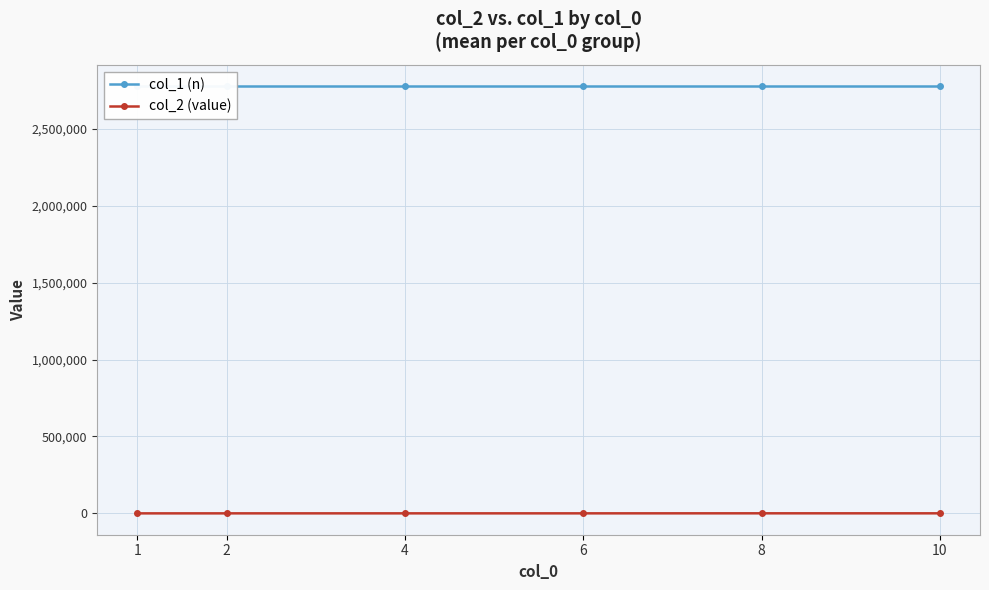

Is the value of col_2 (value) at 1 greater than the value of col_1 (n) at 10?

No